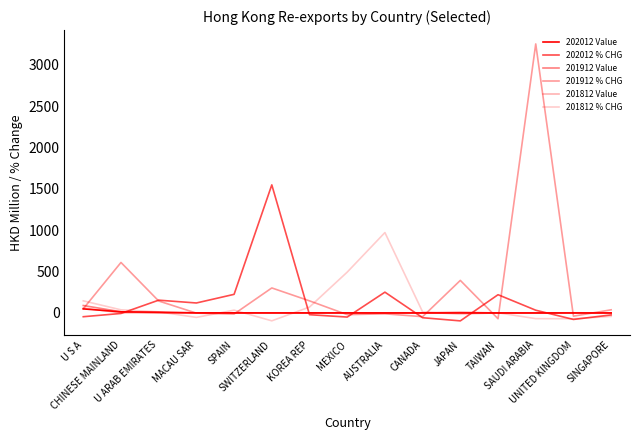

Is this an area chart (filled region under the line)?

No